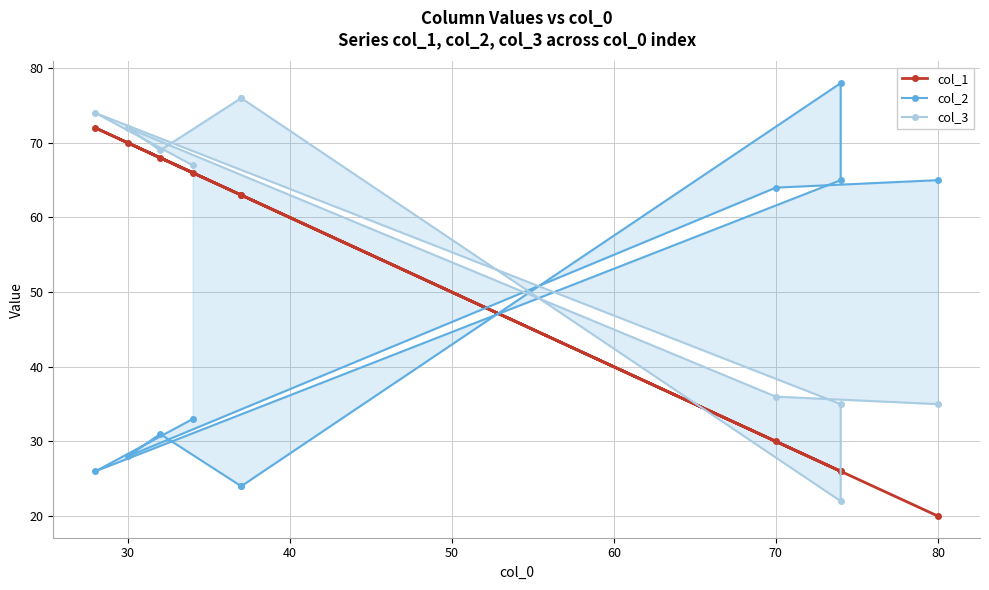

What is the difference between the maximum and minimum values in the col_1 series?

52